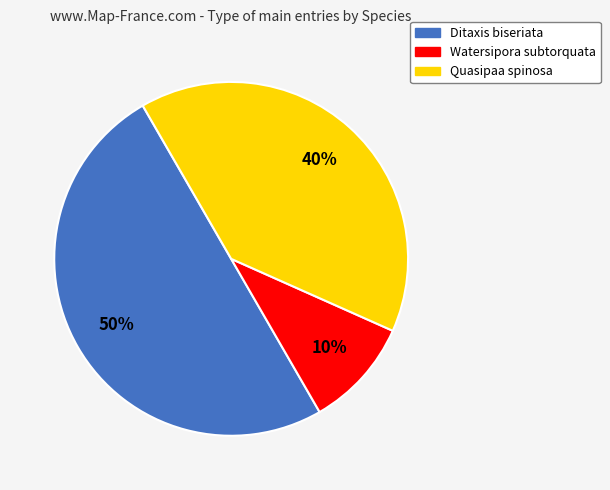

To the nearest percent, what is the difference between the largest and smallest slice percentages?

40%